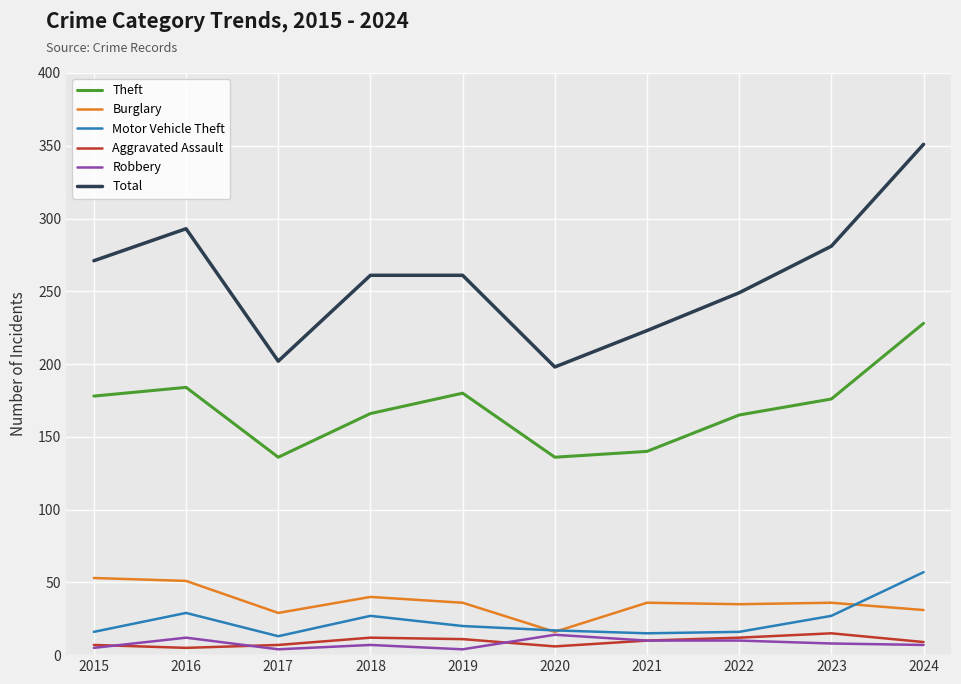

Does the chart display data point markers on the line(s)?

No